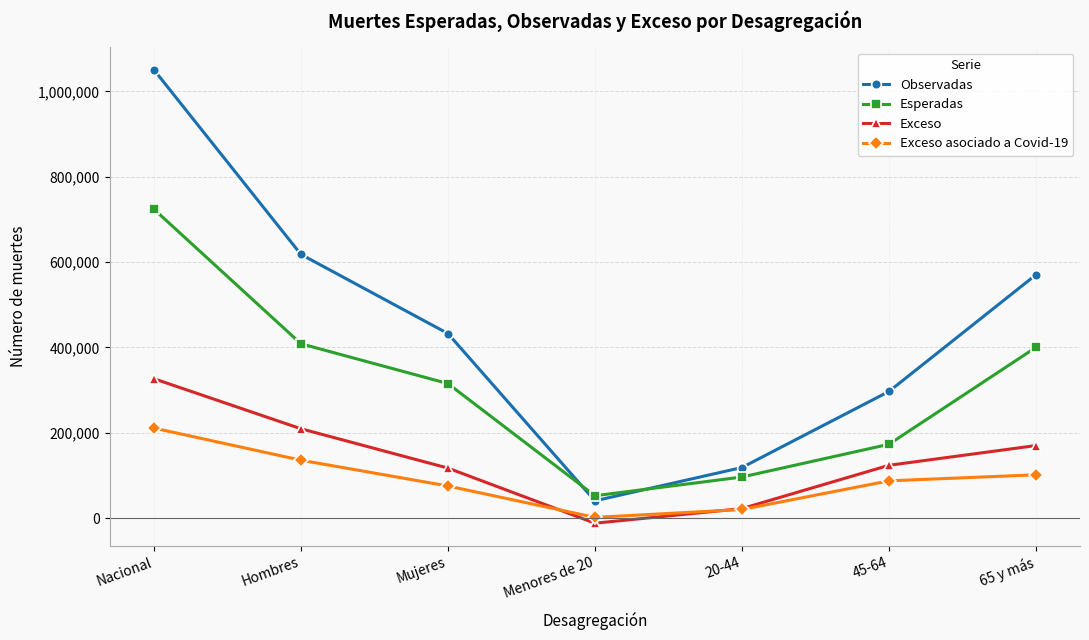

Reading left to right, transcribe all the data shown in this chart.

Observadas: Nacional=1050383	Hombres=617921	Mujeres=432462	Menores de 20=40513	20-44=118560	45-64=296699	65 y más=570062
Esperadas: Nacional=723773	Hombres=408519	Mujeres=315254	Menores de 20=52414	20-44=96288	45-64=172974	65 y más=400044
Exceso: Nacional=326610	Hombres=209402	Mujeres=117208	Menores de 20=-11901	20-44=22273	45-64=123726	65 y más=170019
Exceso asociado a Covid-19: Nacional=210971	Hombres=135689	Mujeres=75282	Menores de 20=1735	20-44=20199	45-64=87310	65 y más=101499